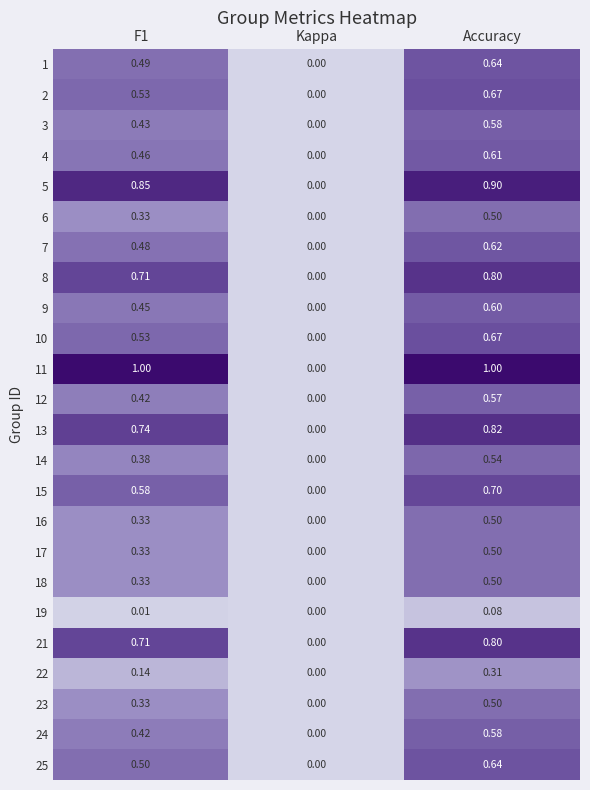

Where is 4 nearest to the value 0?

Kappa